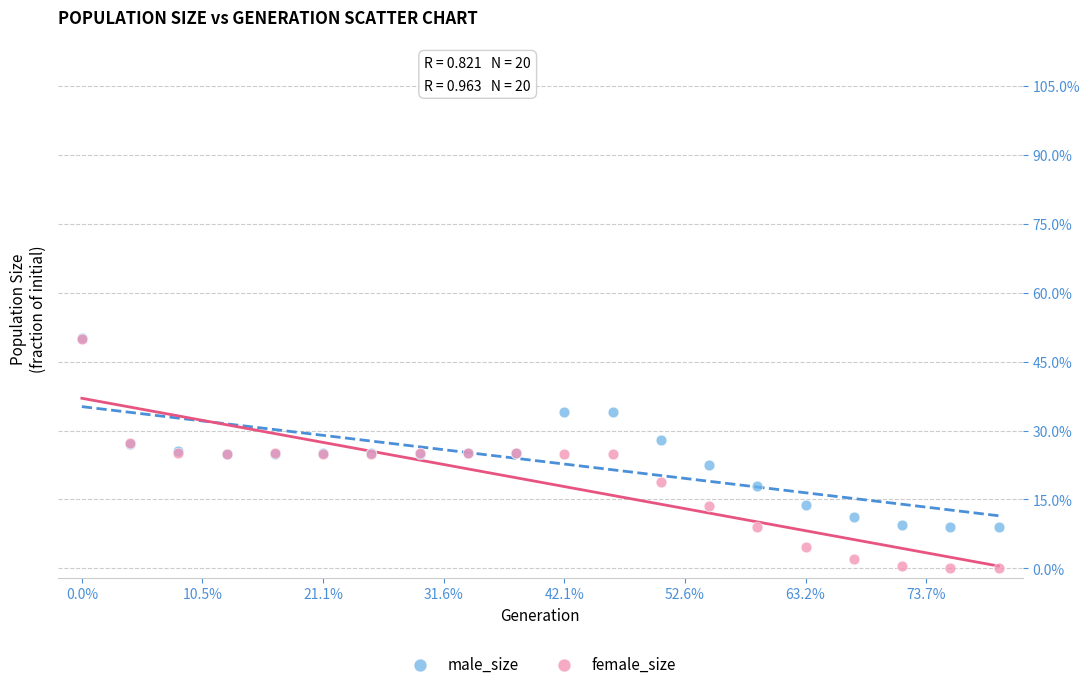

What are all the series names shown in the legend?

male_size, female_size